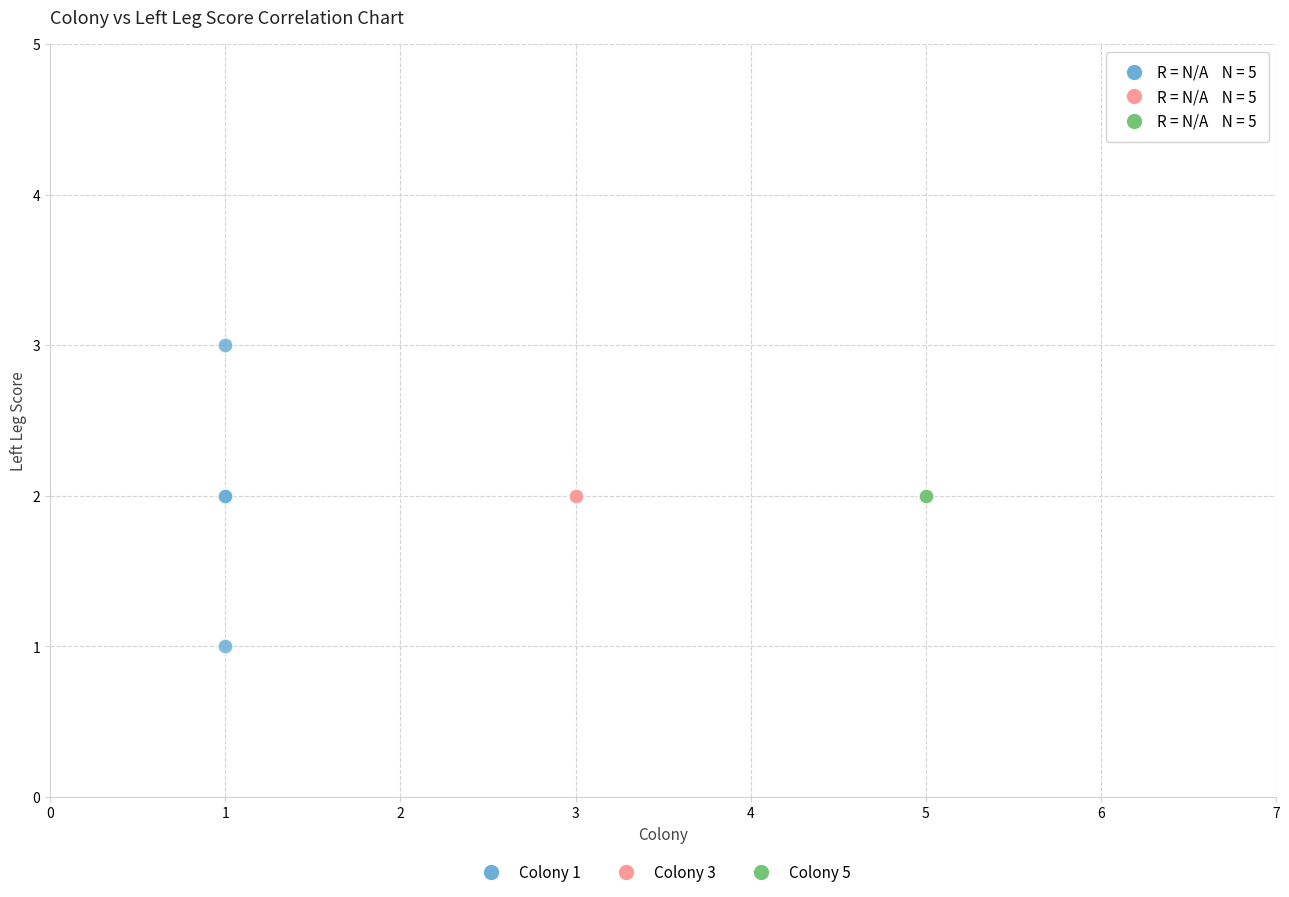

Which series reaches the maximum Y coordinate?

Colony 1